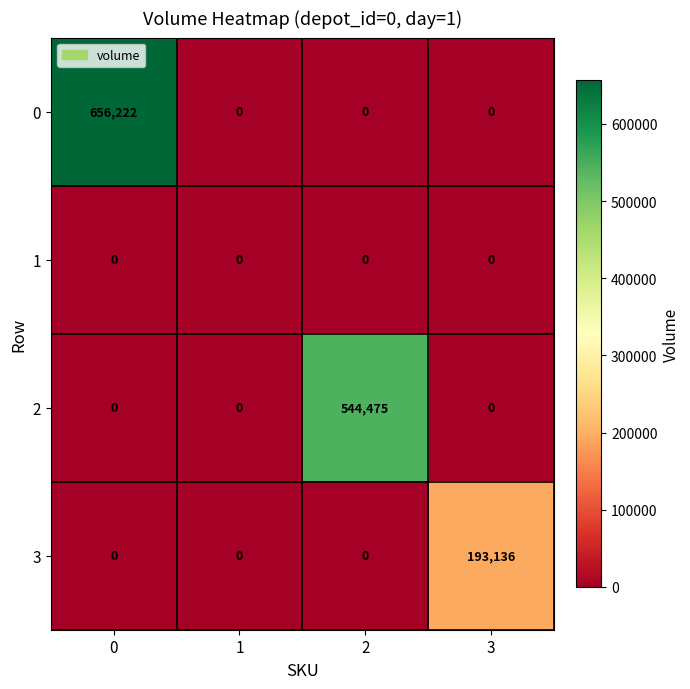

Rank the series by their average value, from lowest to highest.

1, 3, 2, 0